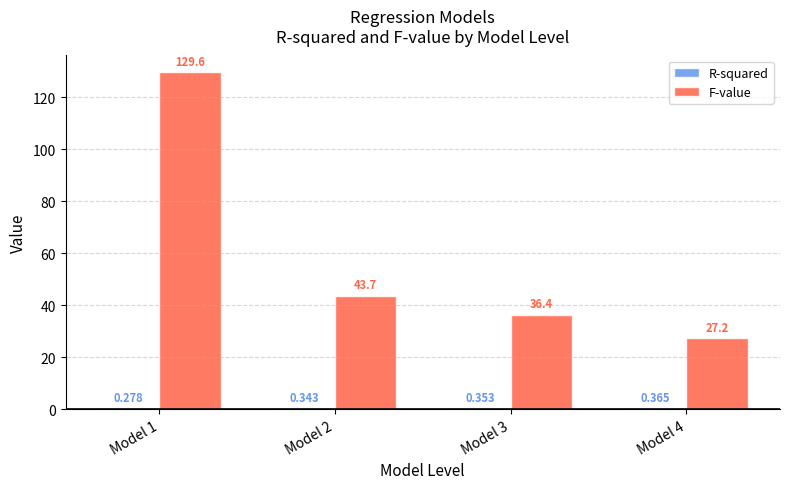

Which series has the largest total across all categories?

F-value